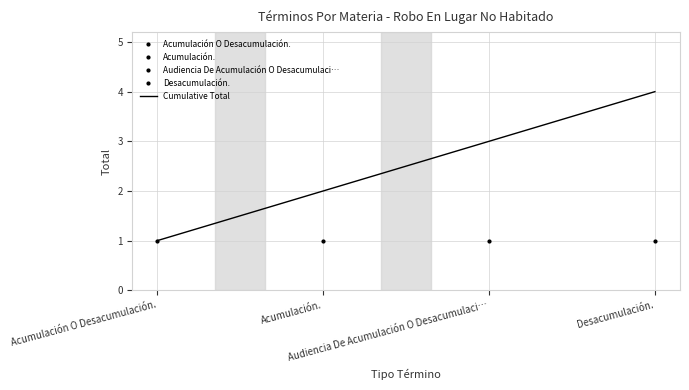

Which label corresponds to the smallest value in the chart?

Acumulación O Desacumulación.